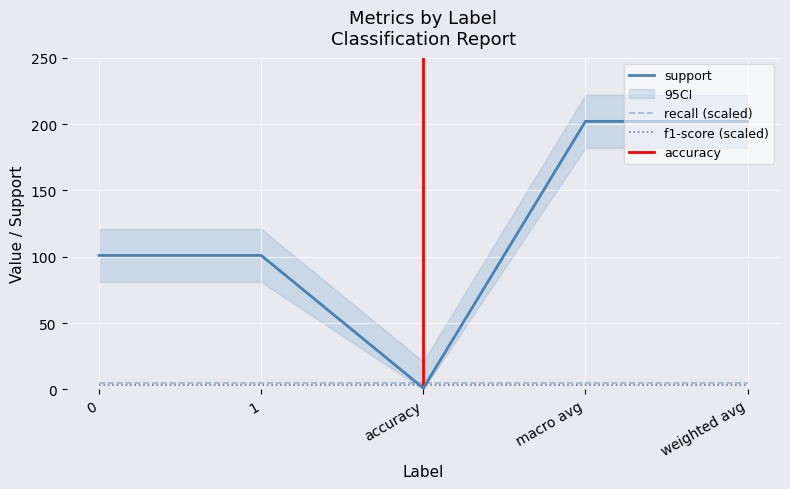

What is the difference between the maximum and minimum values in the support series?

201